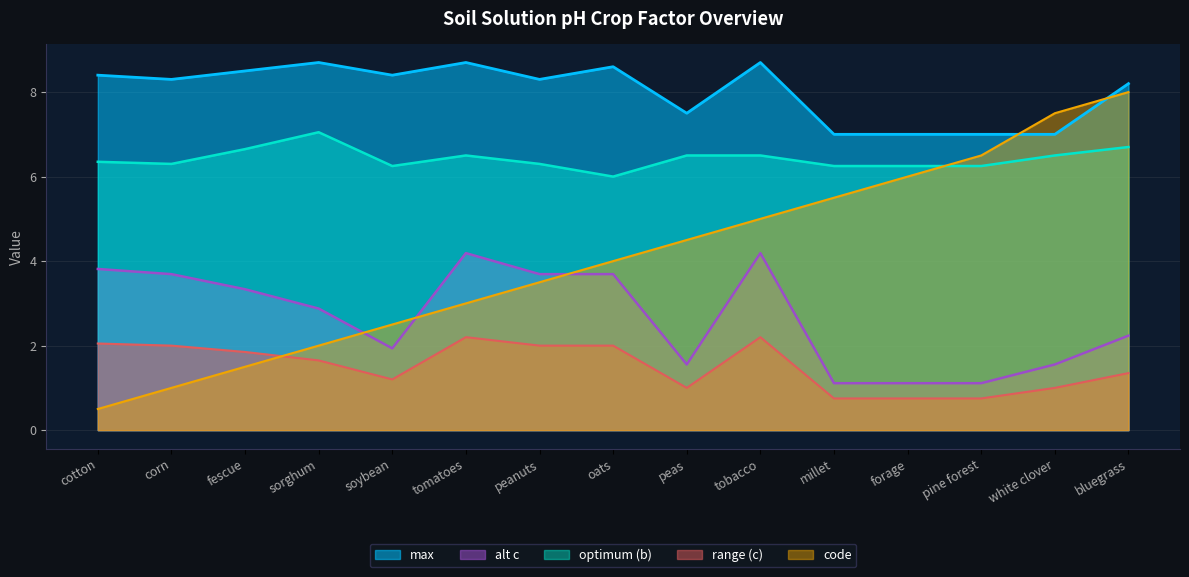

Where is max nearest to the value 7?

millet